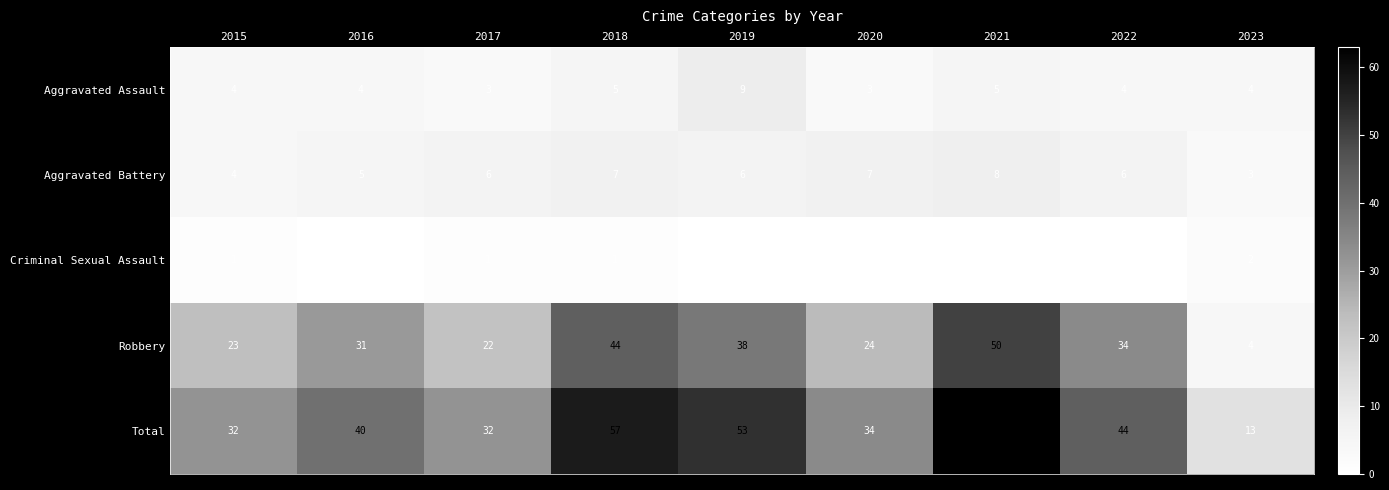

What is the difference between the maximum and second lowest values in the Total series?

31